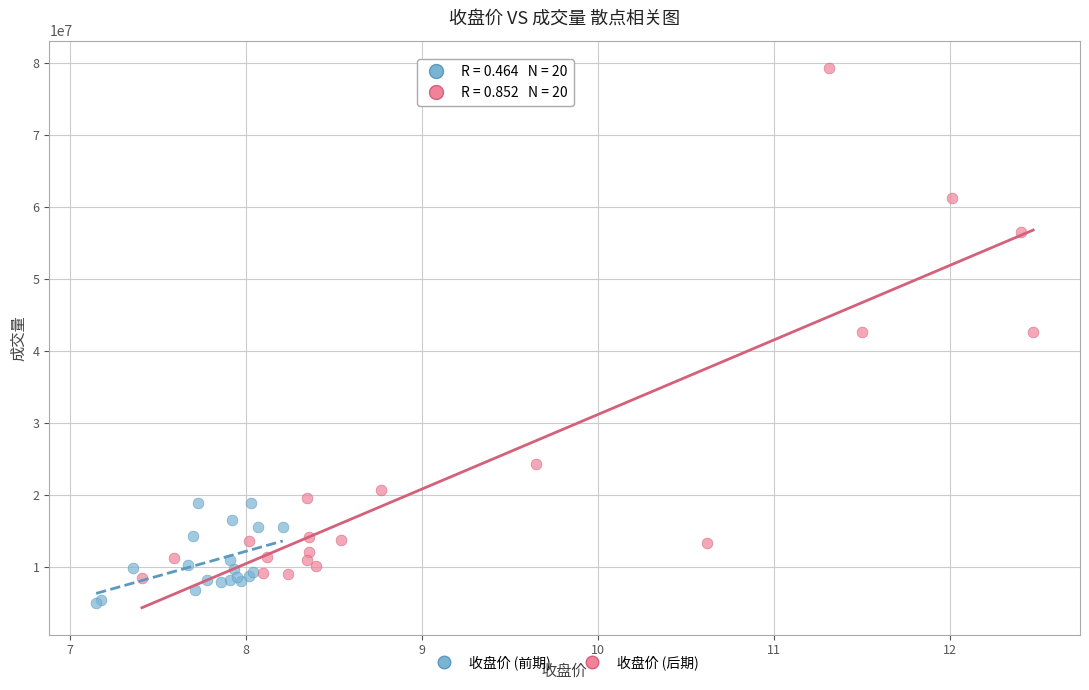

What are all the series names shown in the legend?

收盘价 (前期), 收盘价 (后期)